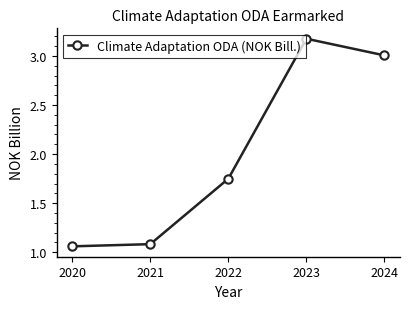

Approximately how many times larger is the value at 2020 compared to 2023?

0.3